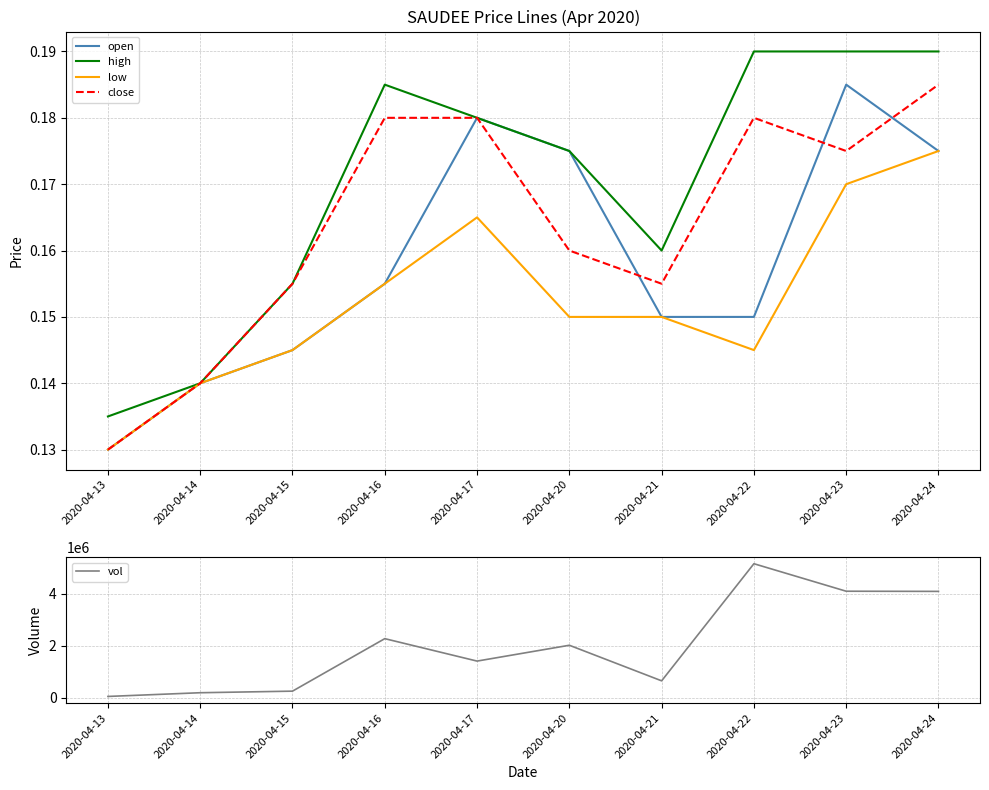

Reading left to right, extract all data points from this chart.

open: 0.1	0.1	0.1	0.2	0.2	0.2	0.1	0.1	0.2	0.2
high: 0.1	0.1	0.2	0.2	0.2	0.2	0.2	0.2	0.2	0.2
low: 0.1	0.1	0.1	0.2	0.2	0.1	0.1	0.1	0.2	0.2
close: 0.1	0.1	0.2	0.2	0.2	0.2	0.2	0.2	0.2	0.2
vol: 50000.0	193000.0	253700.0	2274200.0	1410600.0	2019800.0	650800.0	5157900.0	4099200.0	4093000.0